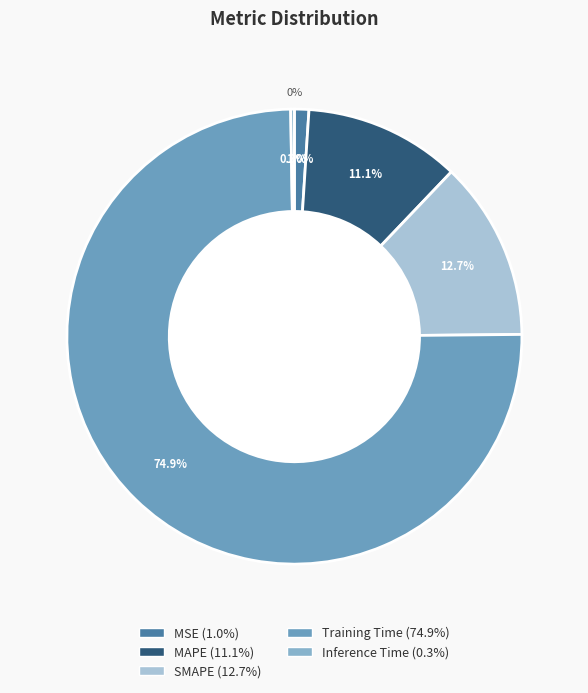

What percentage is the MSE slice, to the nearest percent?

1%